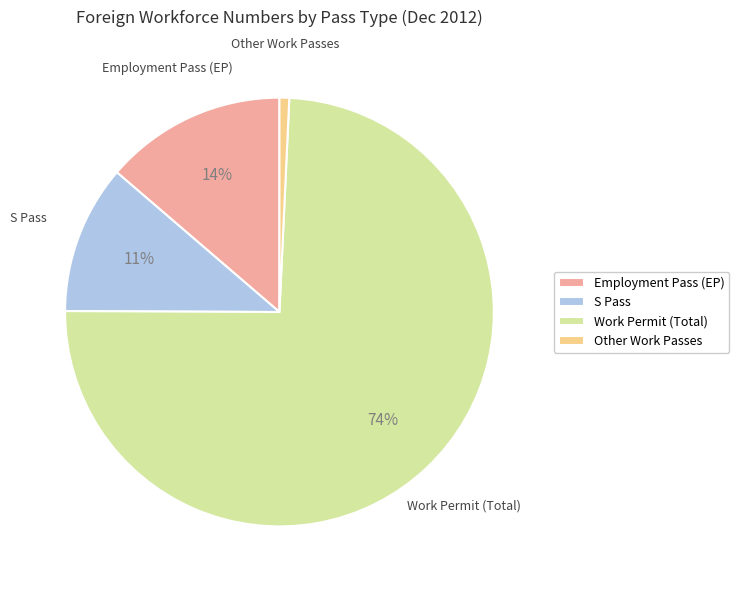

True or false: Employment Pass (EP) accounts for 14% of the total.

True